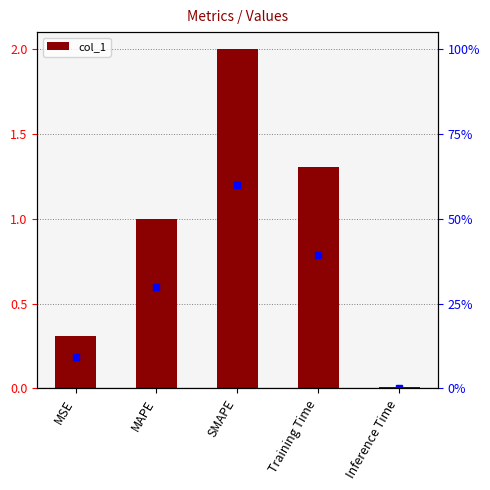

Count the number of values greater than 1.

3